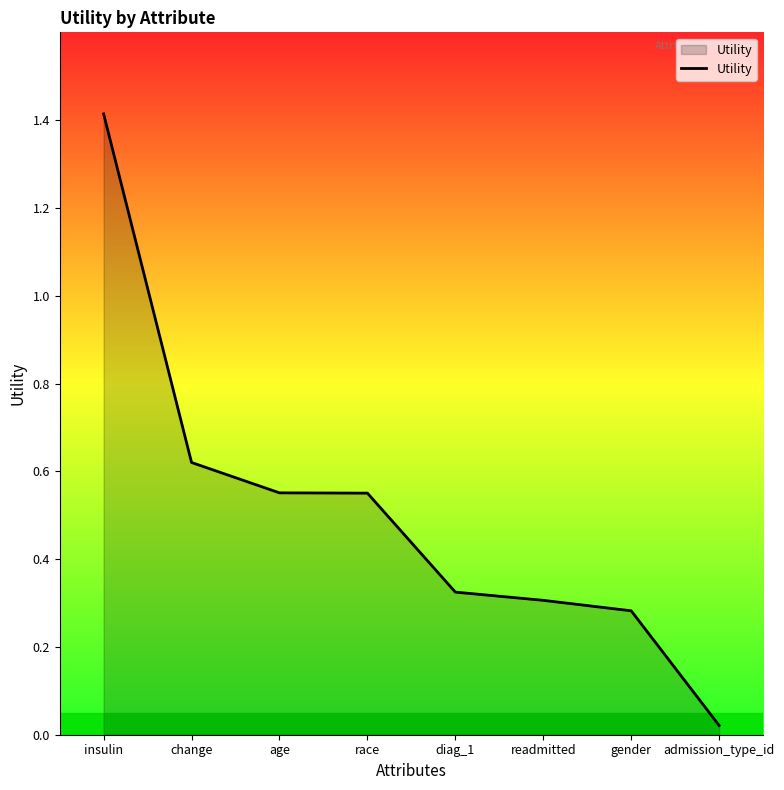

Is it true that the value at diag_1 is 0.3?

True